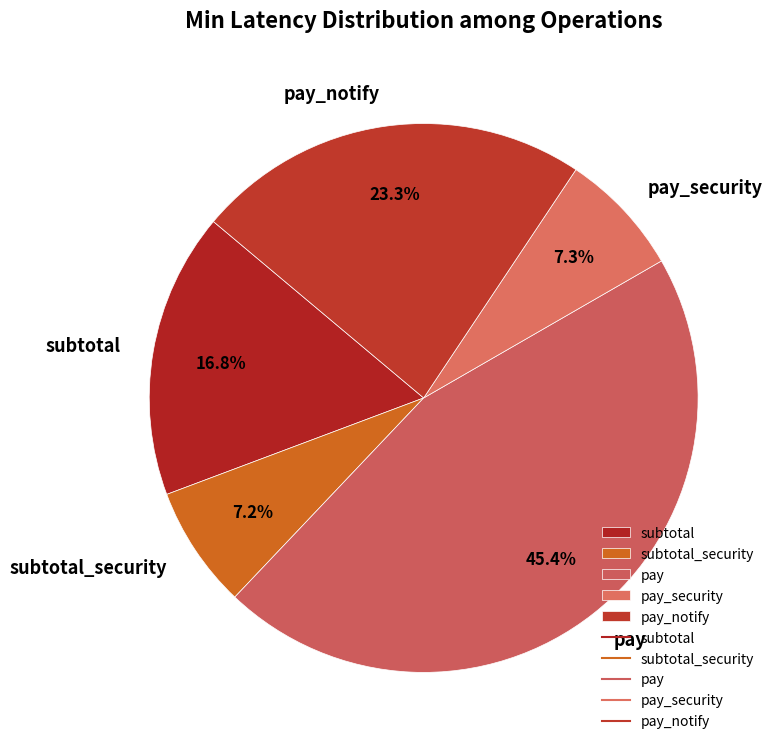

To the nearest percent, what is the difference between the subtotal_security and pay slice percentages?

38%